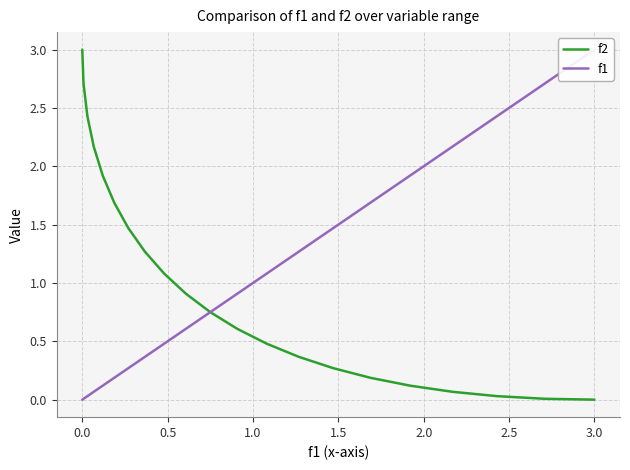

What are all the series names shown in the legend?

f2, f1